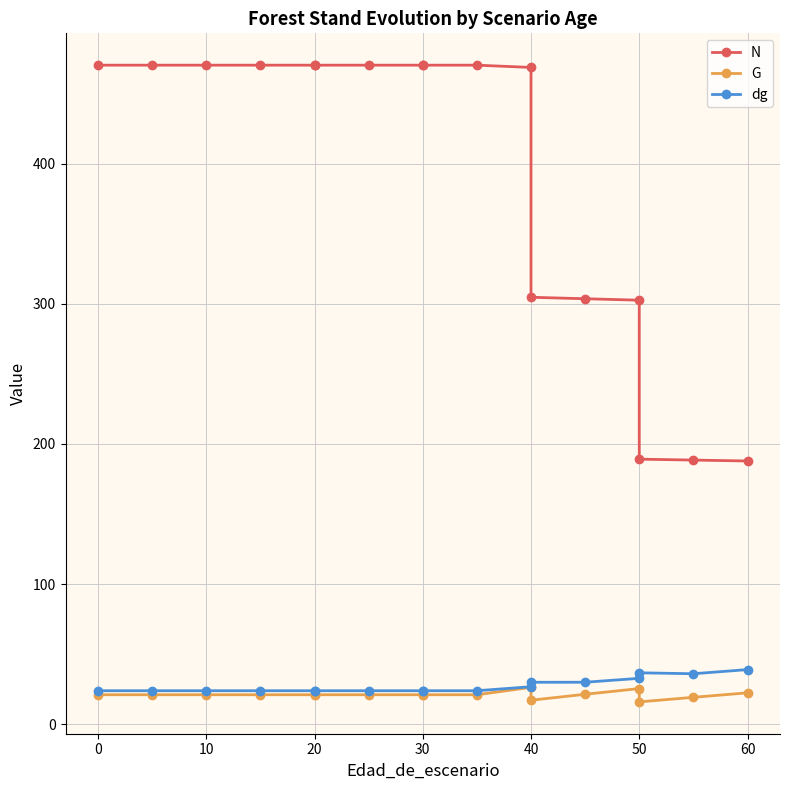

What are all the series names shown in the legend?

N, G, dg